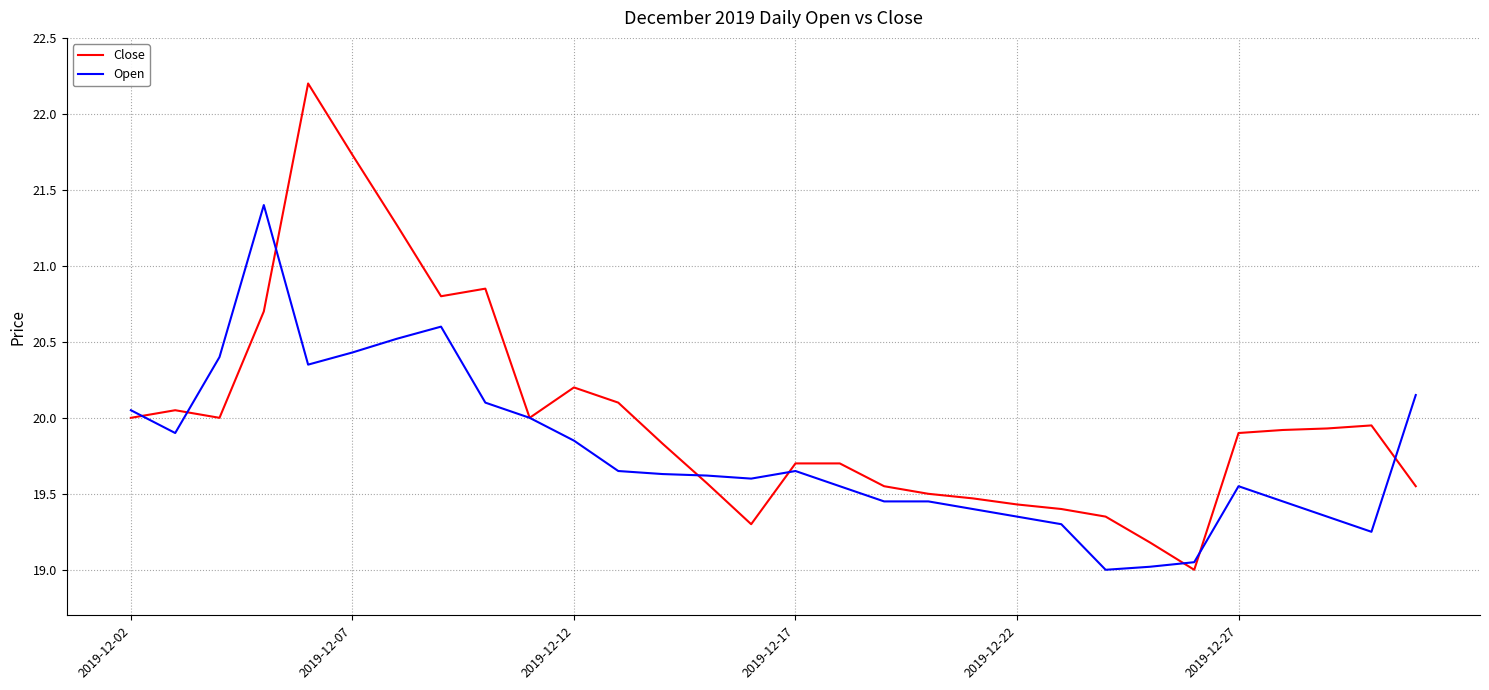

Does the chart have visible grid lines?

Yes